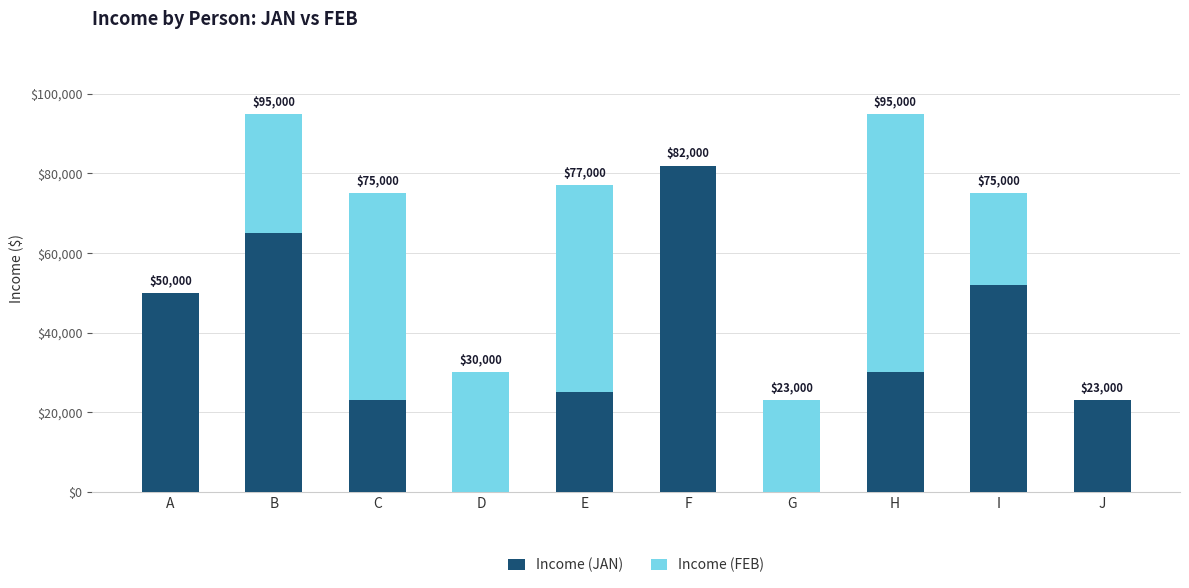

True or false: Income (JAN) has a value of 50000 at A.

True